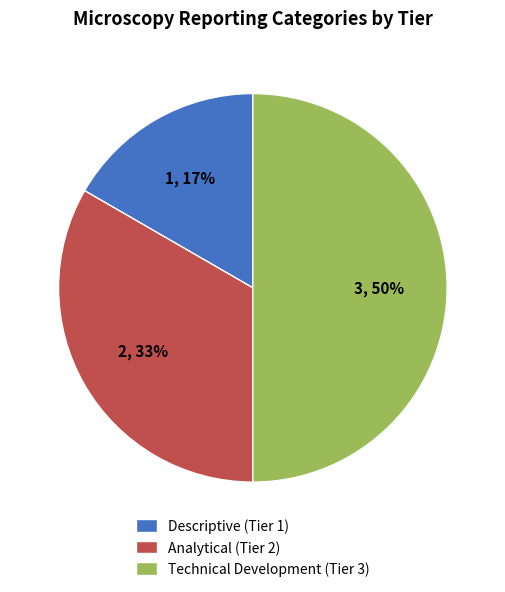

What is the ratio of the value at Descriptive (Tier 1) to the value at Analytical (Tier 2)?

0.5